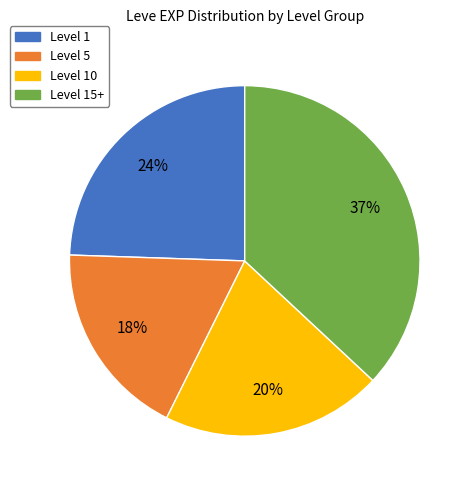

To the nearest percent, what is the average slice percentage?

25%